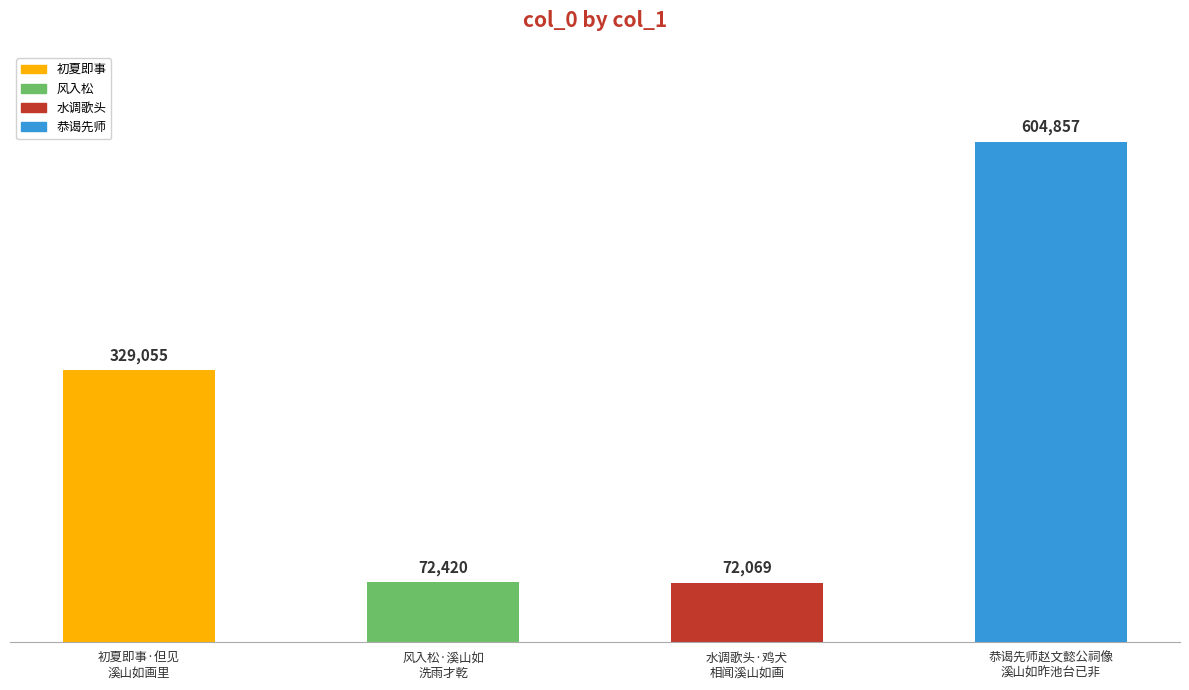

What is the greatest value displayed?

604857